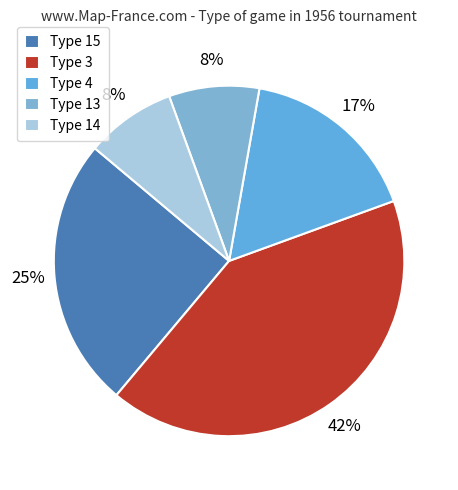

How many segments does this pie chart have?

5